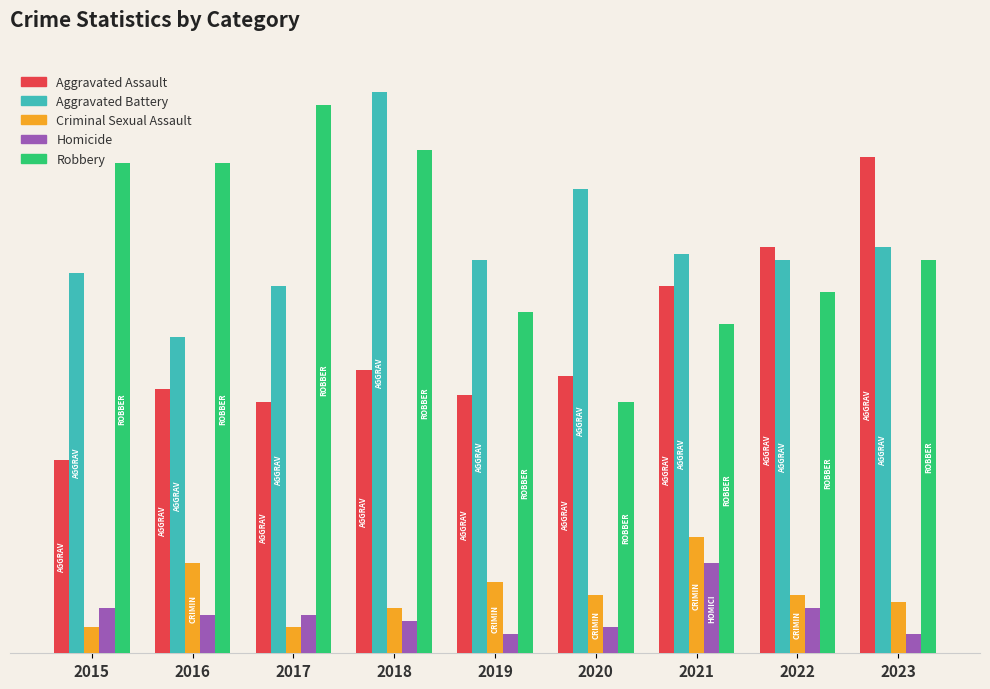

What is the minimum value for Aggravated Battery?

49